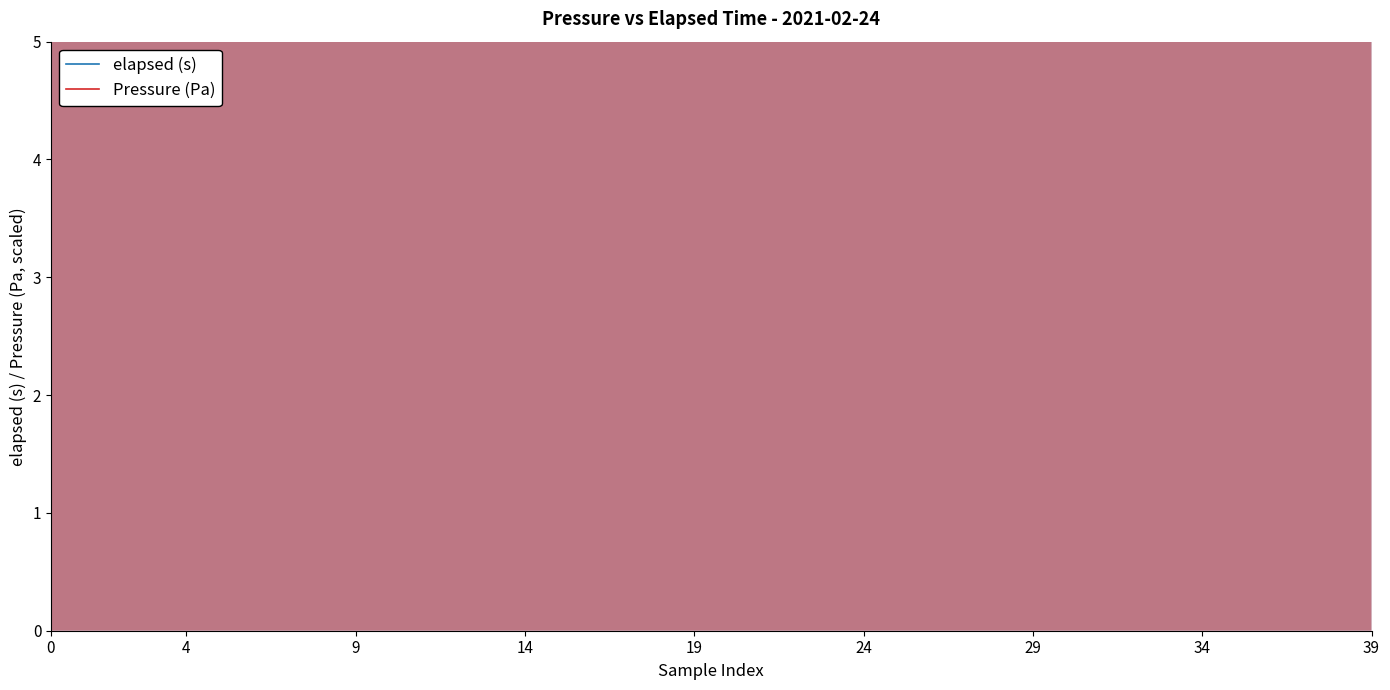

The Pressure (Pa) series shows 21.3 at 19. True or false?

False